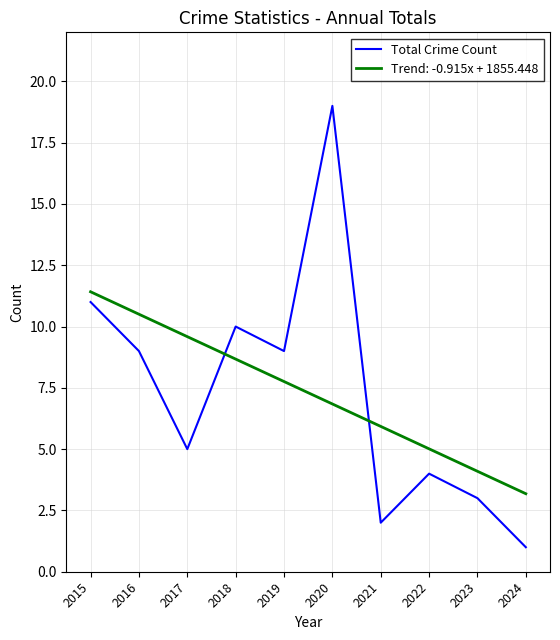

Rank the series by their maximum value, from highest to lowest.

Total Crime Count, Trend: -0.915x + 1855.448